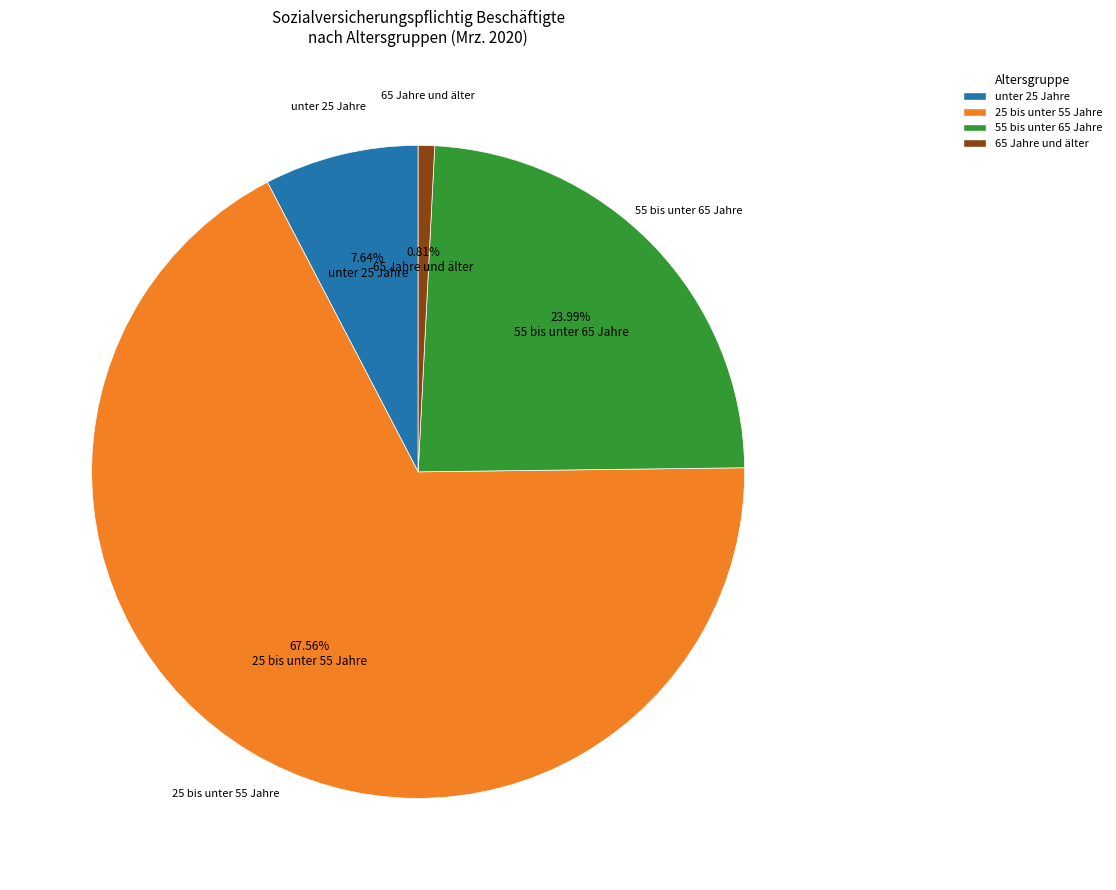

Does any single category account for the majority?

Yes